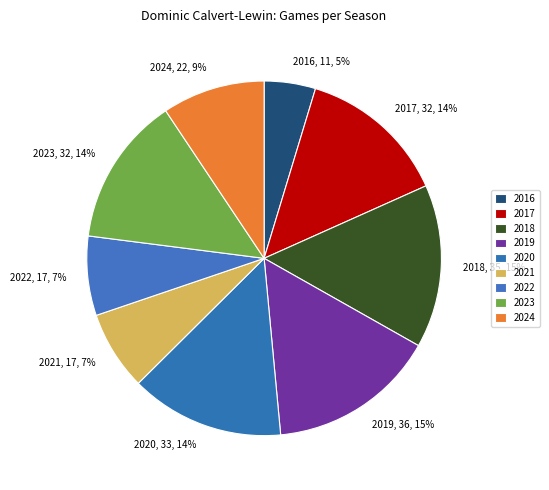

Which has a higher value, 2019 or 2024?

2019